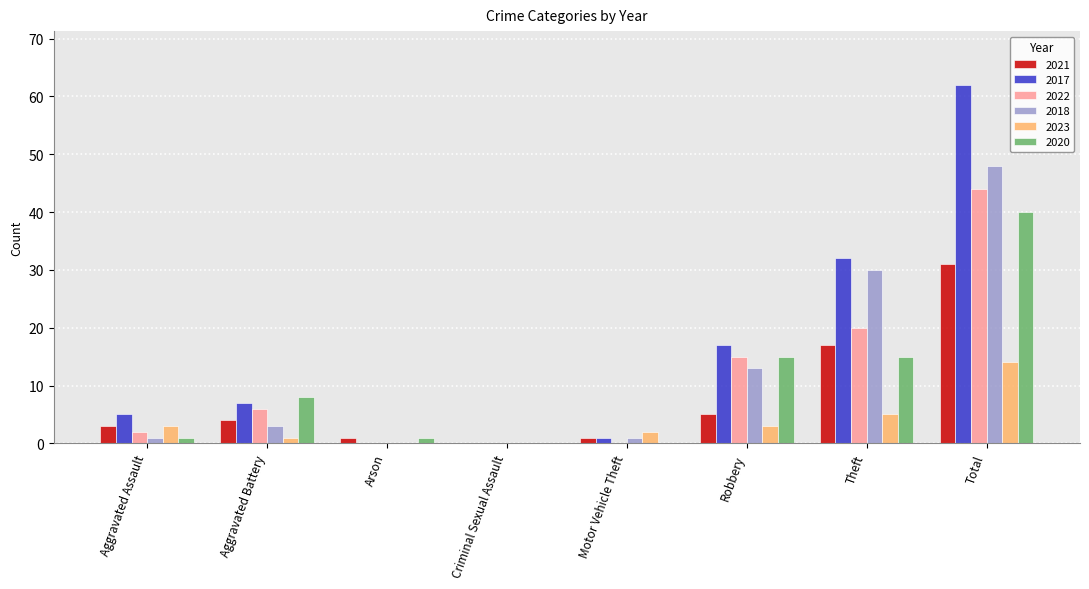

Where is 2022 nearest to the value 22?

Theft